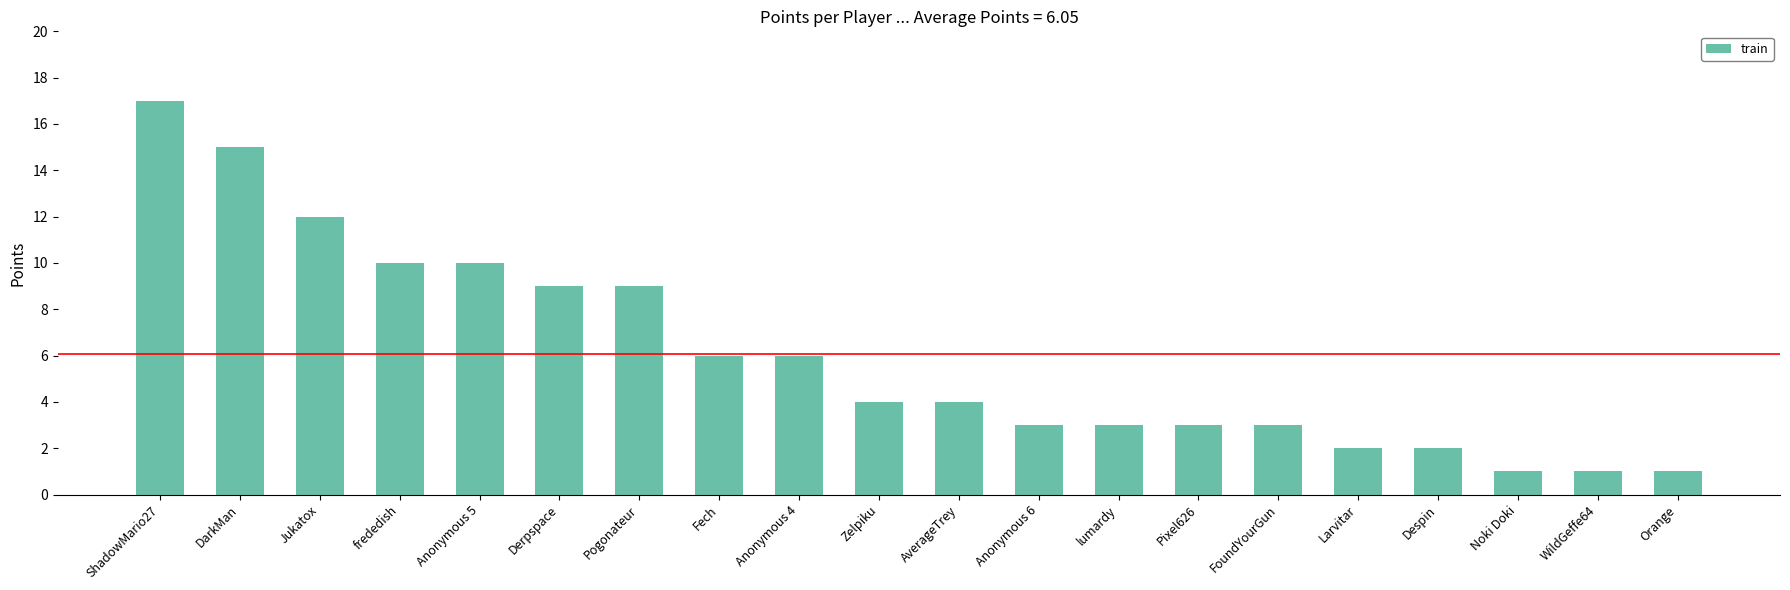

What is the label of the 18th bar from the right?

Jukatox